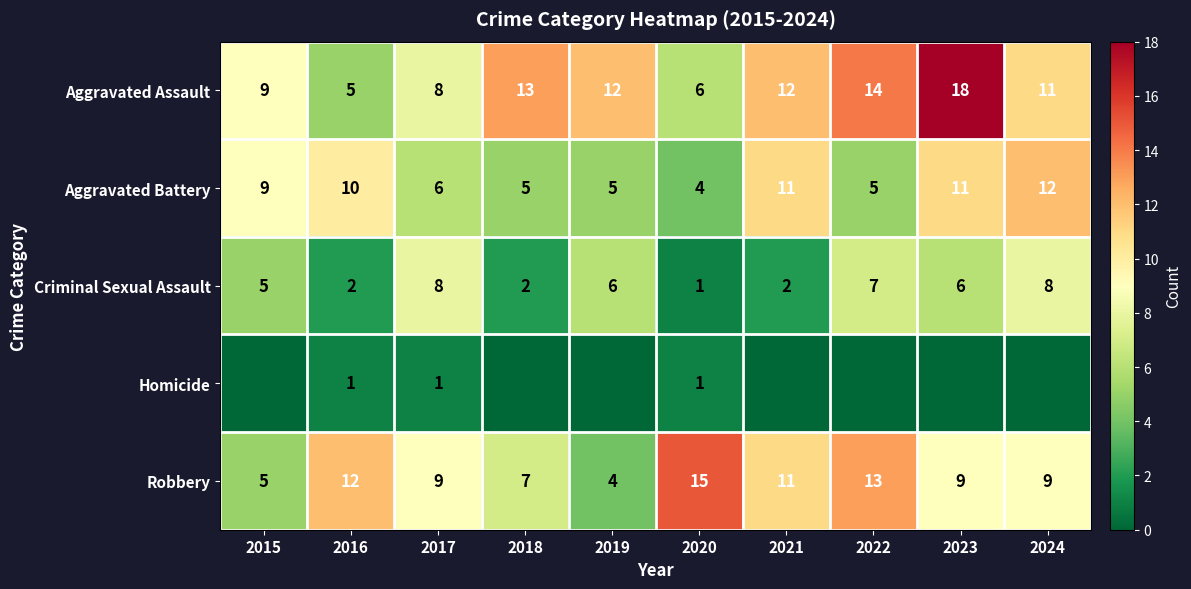

How many distinct data groups are displayed?

5